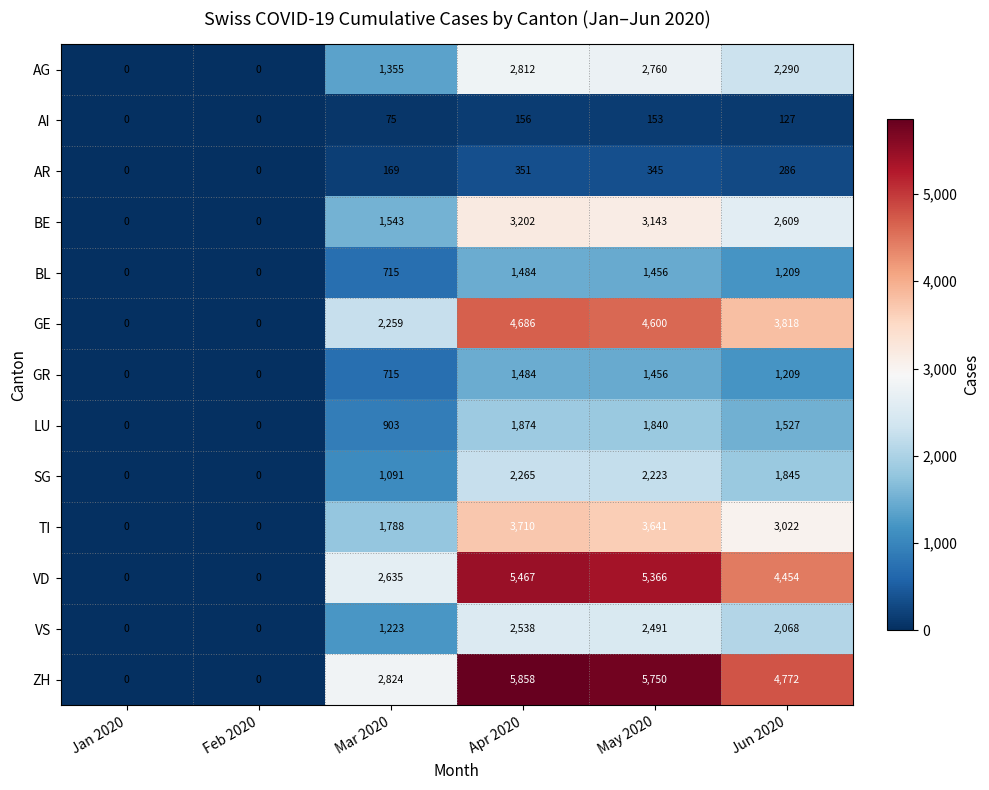

At which label does TI first exceed 3022?

Apr 2020